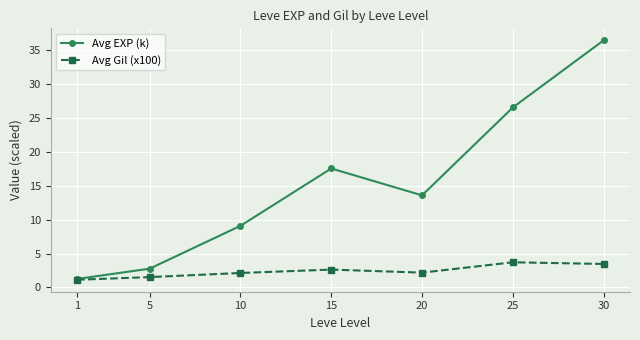

At which category is the sum across all series the highest?

30